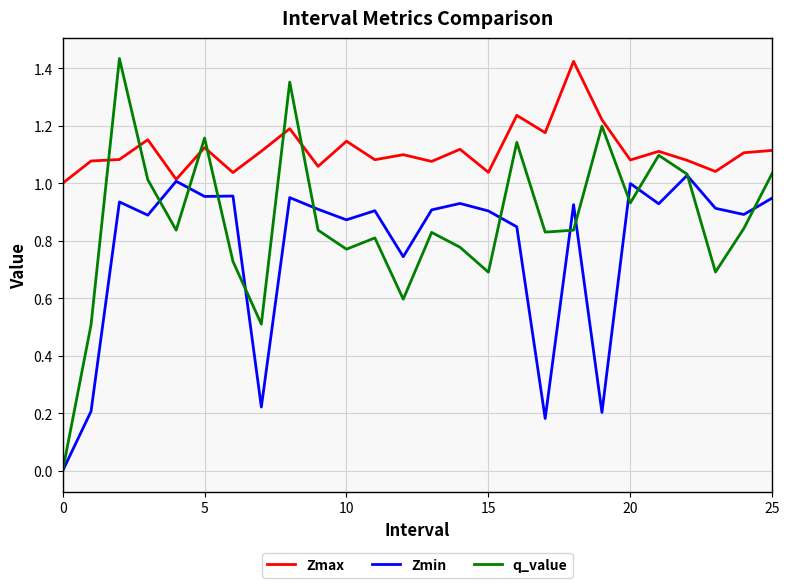

List the series in order of their overall mean, lowest first.

Zmin, q_value, Zmax